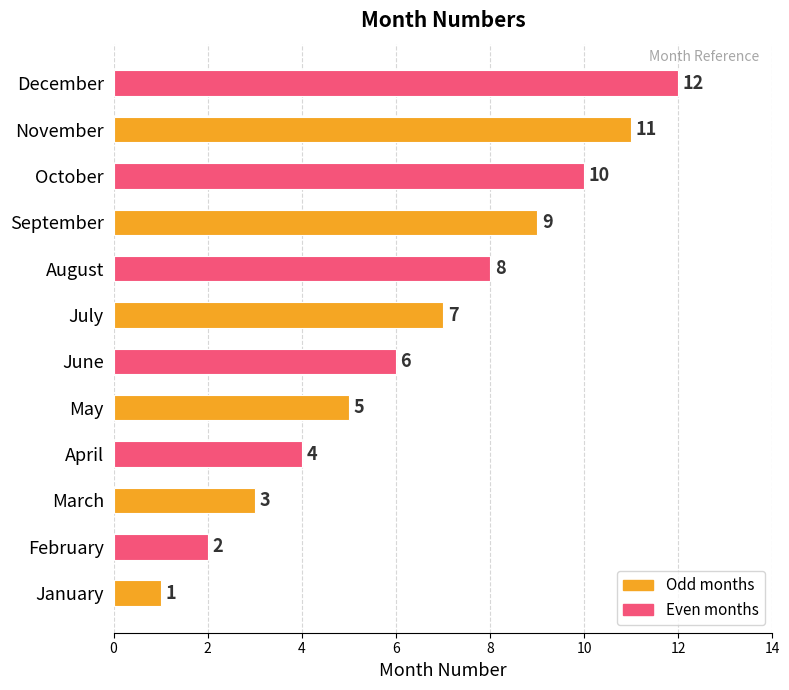

Where is the data nearest to the value 6?

June